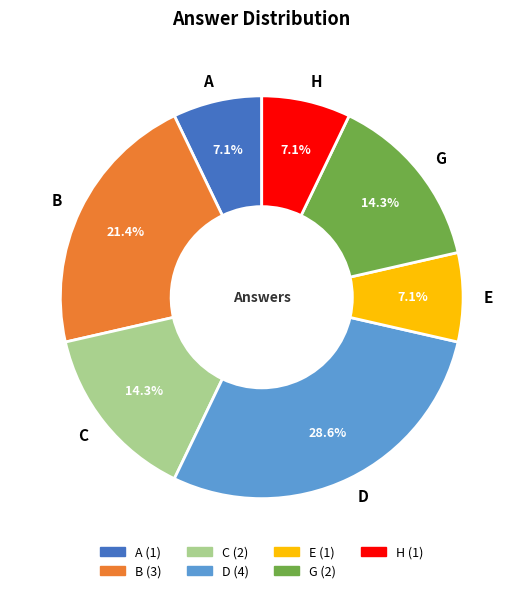

What percentage is the D slice, to the nearest percent?

29%